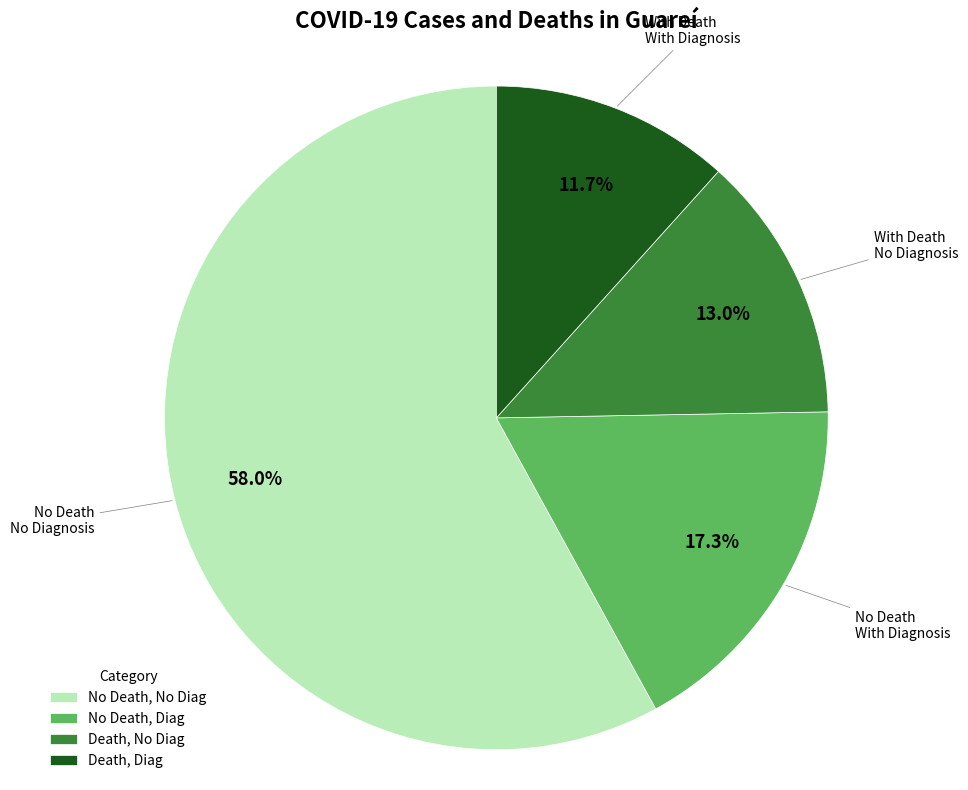

Is there any slice that represents more than half of the pie?

Yes